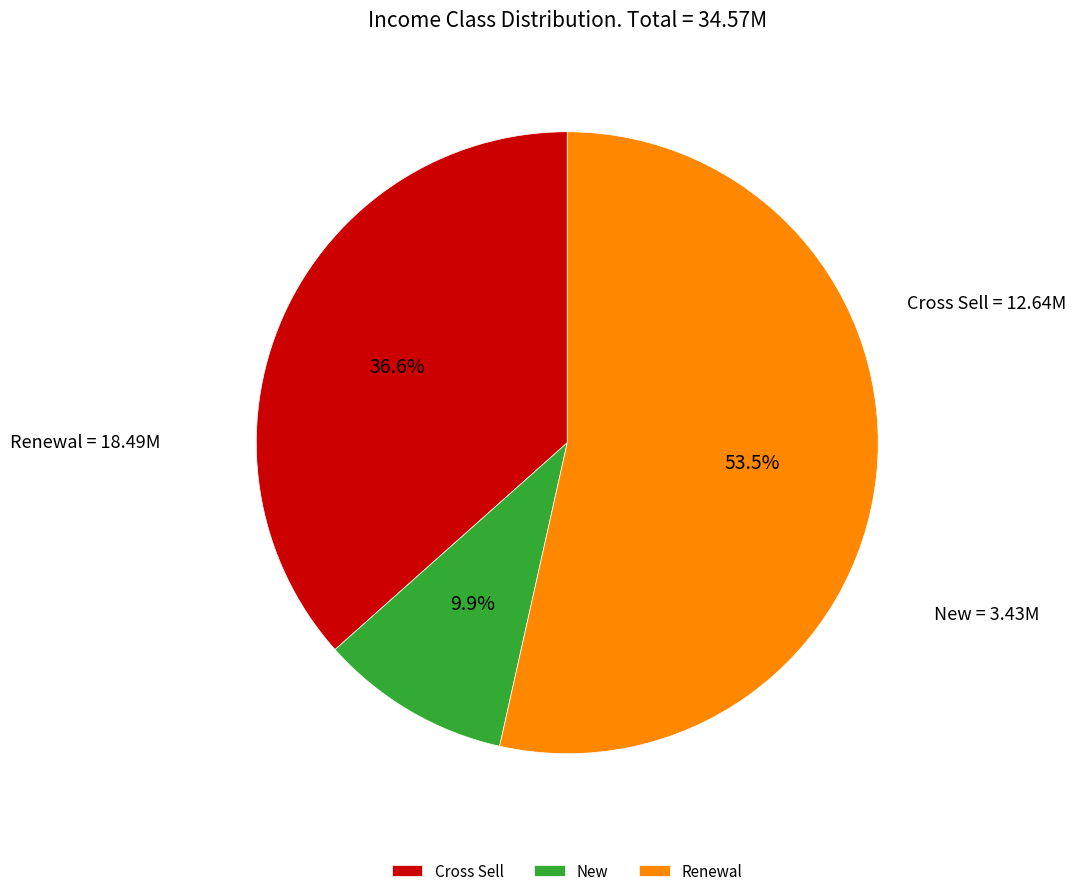

Is it true that Renewal is 43% of the pie?

False